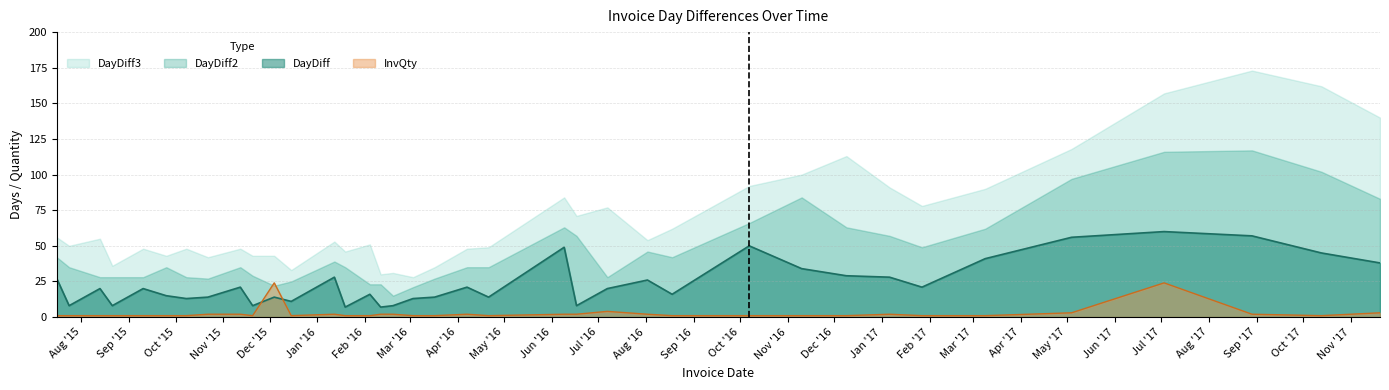

Between 2016-08-02 and 2016-08-18, which series saw the biggest shift?

DayDiff